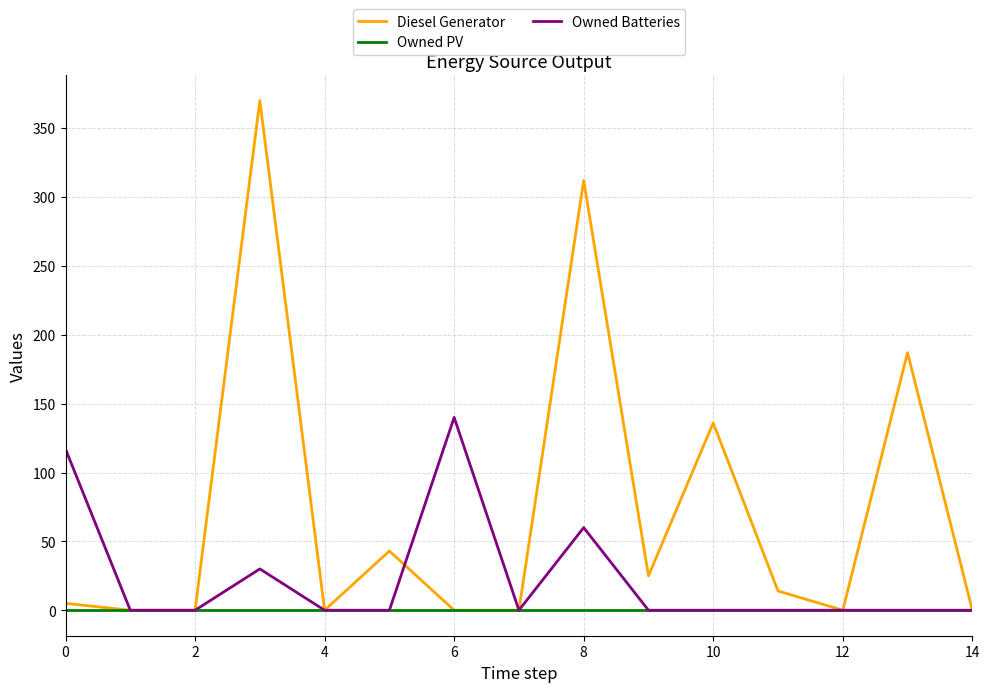

What is the difference between the second highest and second lowest values in the Owned Batteries series?

117